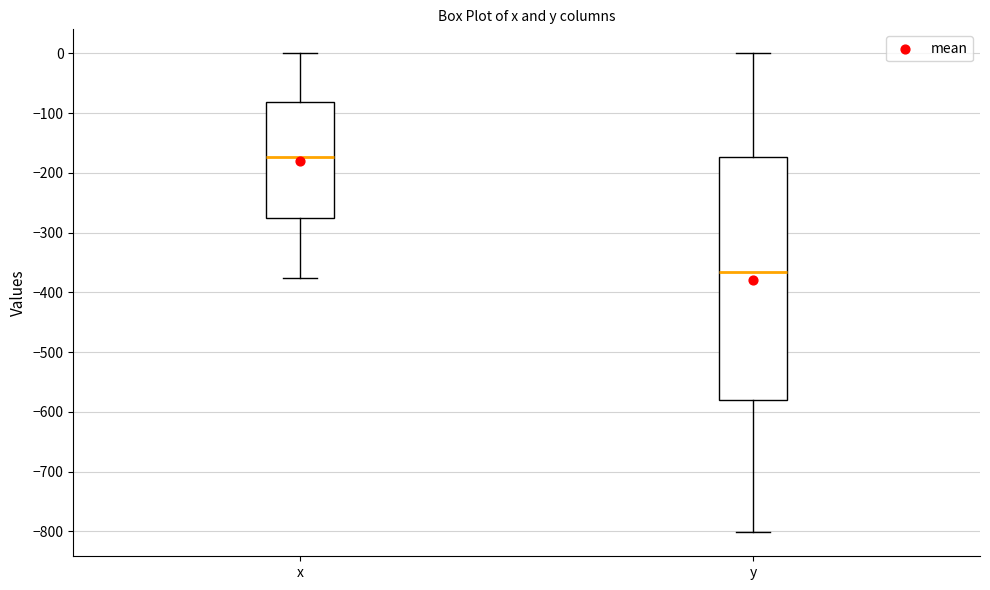

Which box's median line is the highest?

x